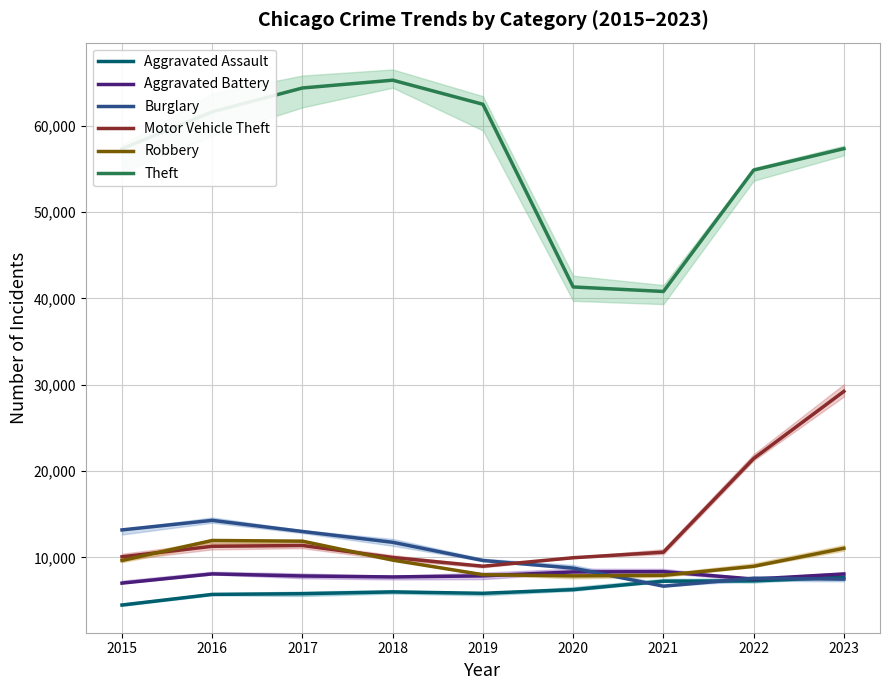

List the labels in order of Aggravated Assault value, smallest first.

2015, 2016, 2017, 2019, 2018, 2020, 2021, 2022, 2023